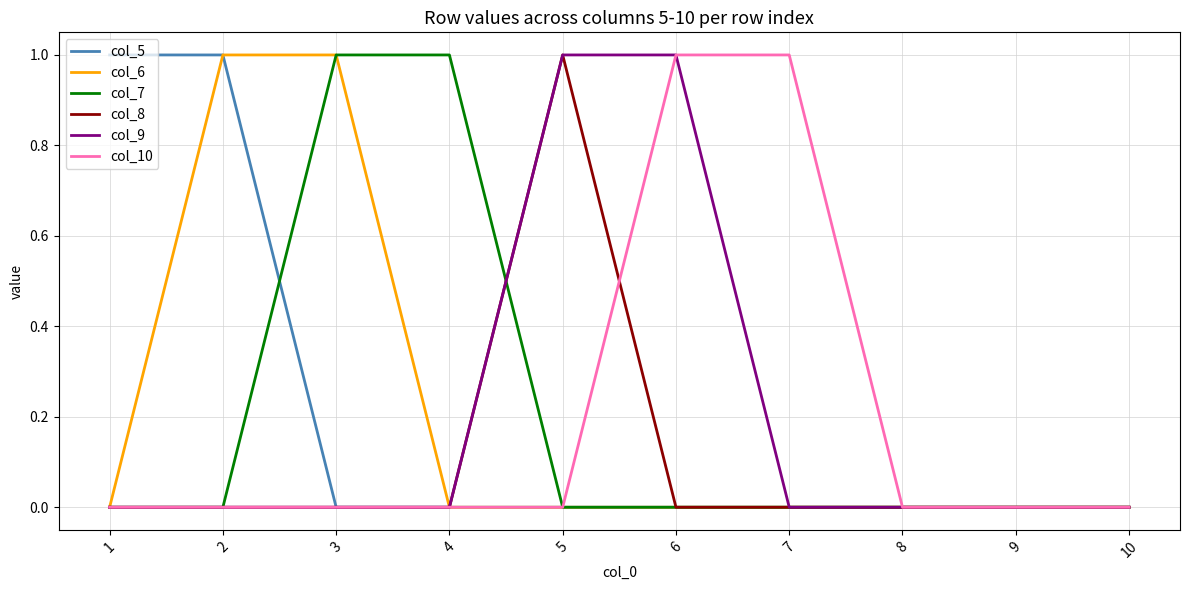

True or false: col_8 and col_7 cross at least once.

True